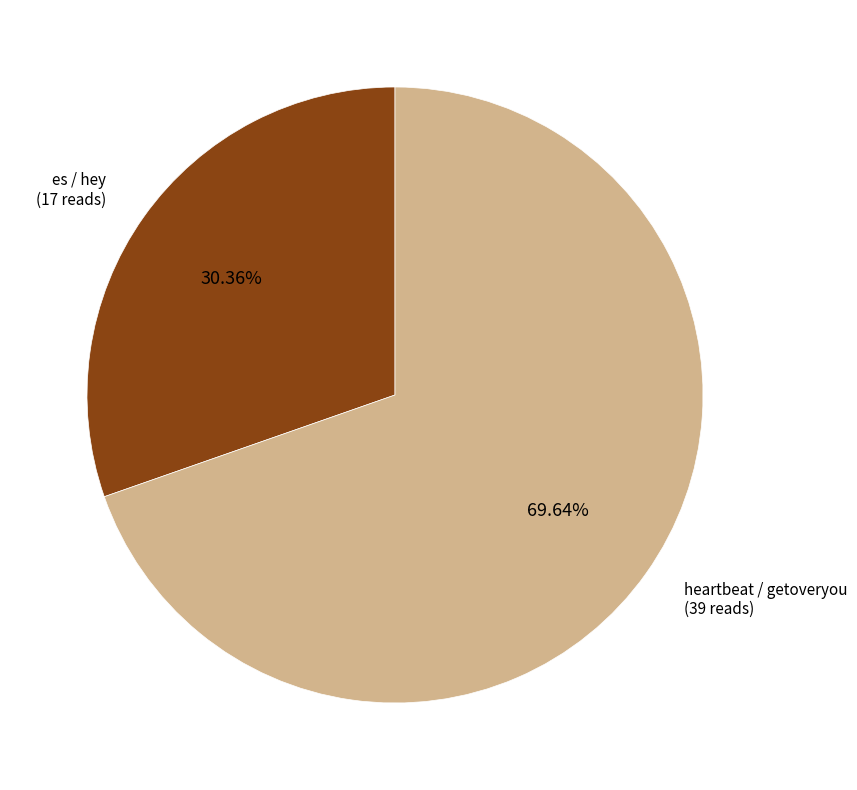

Rank the categories by value from lowest to highest.

es / hey, heartbeat / getoveryou